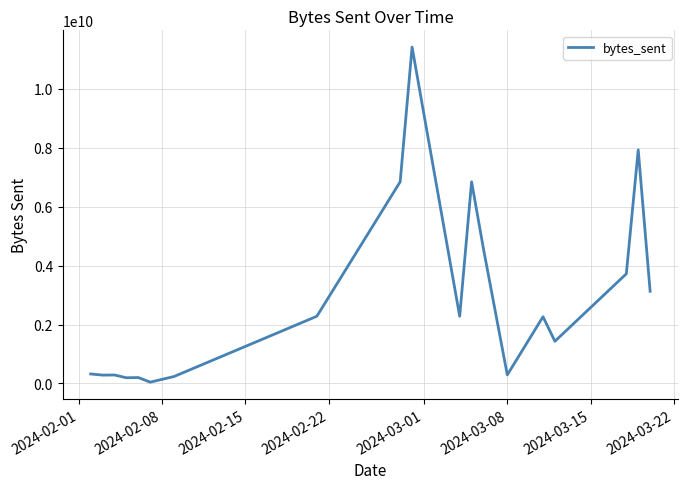

Is this an area chart (filled region under the line)?

No